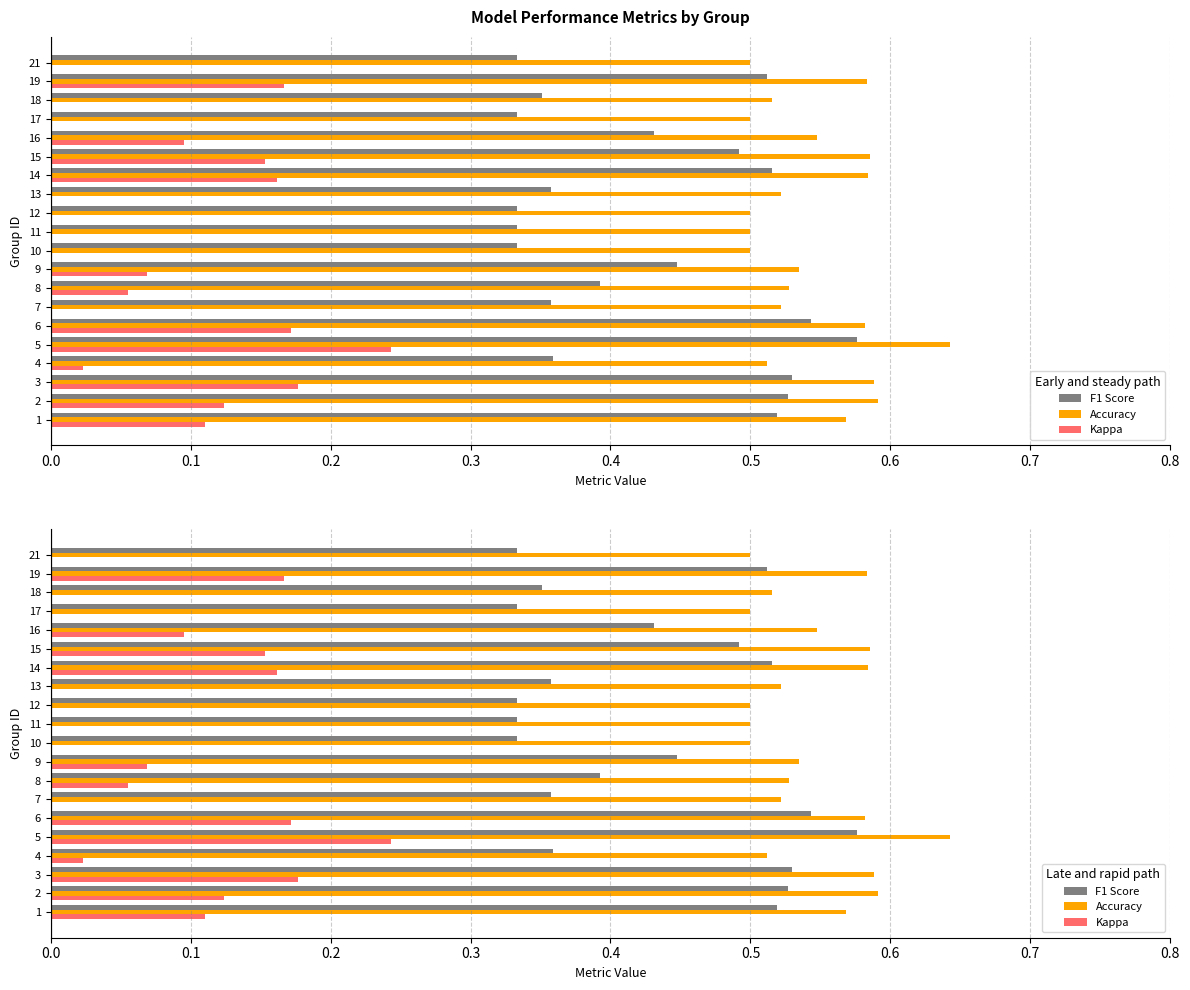

What is the difference between the maximum and minimum values in the Kappa series?

0.2